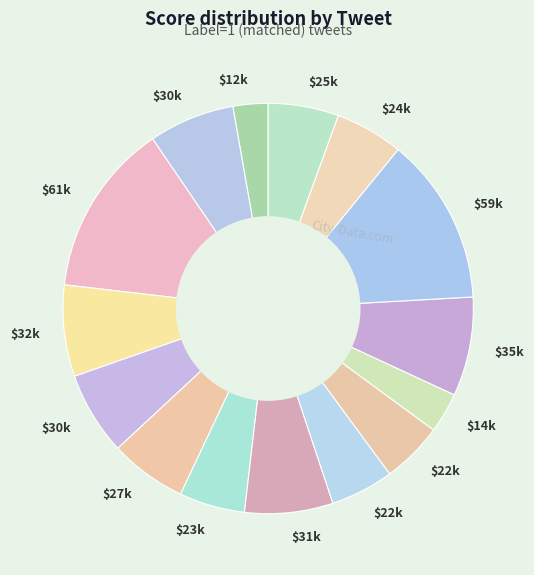

Count the number of slices in the pie.

15